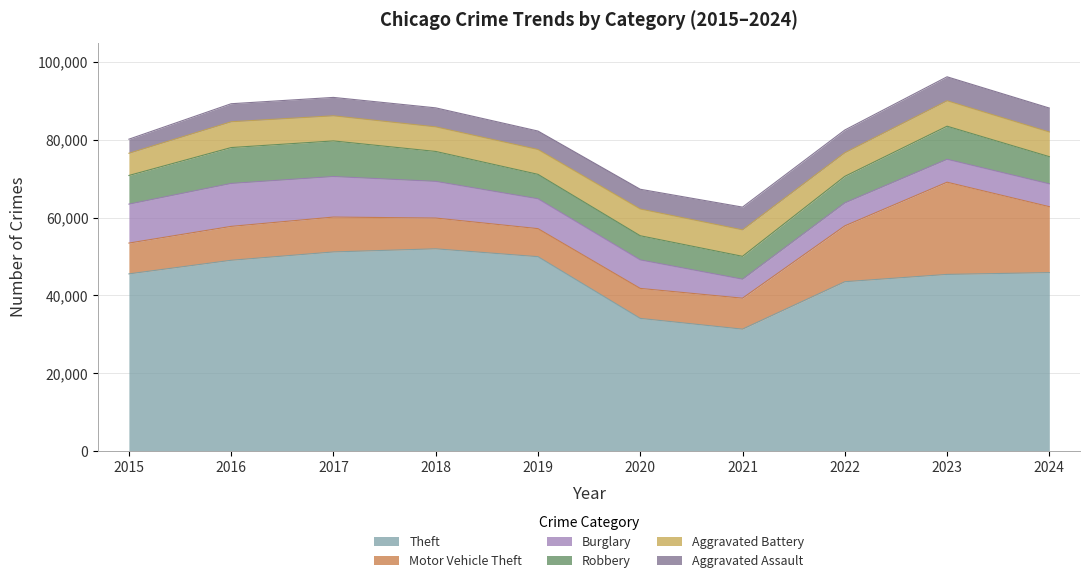

True or false: Theft has a value of 68839 at 2017.

False